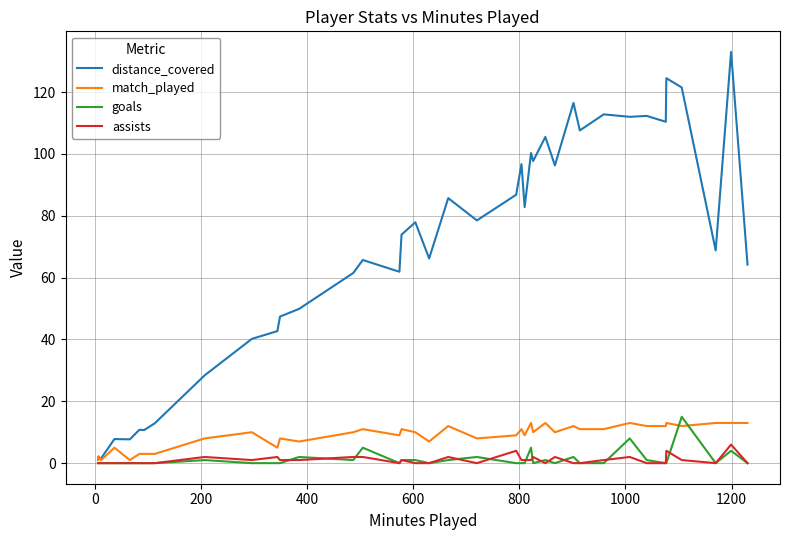

At how many categories does at least one series exceed 16?

31